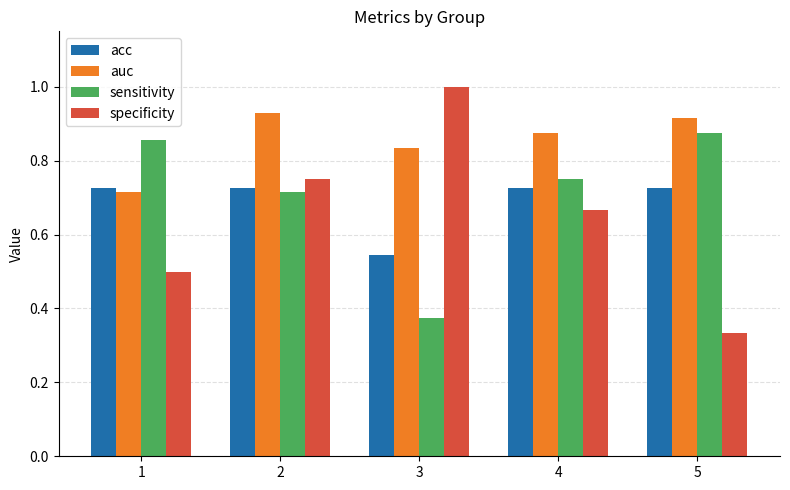

The value of specificity at 4 is 0.3. True or false?

False